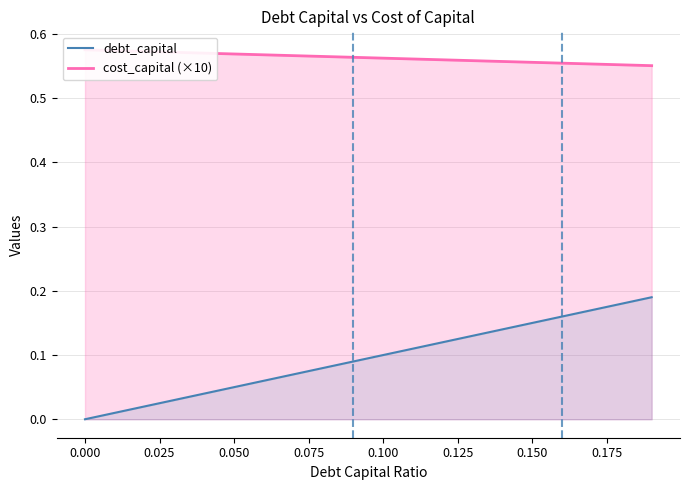

What is the label of the 3rd point from the left?

0.025